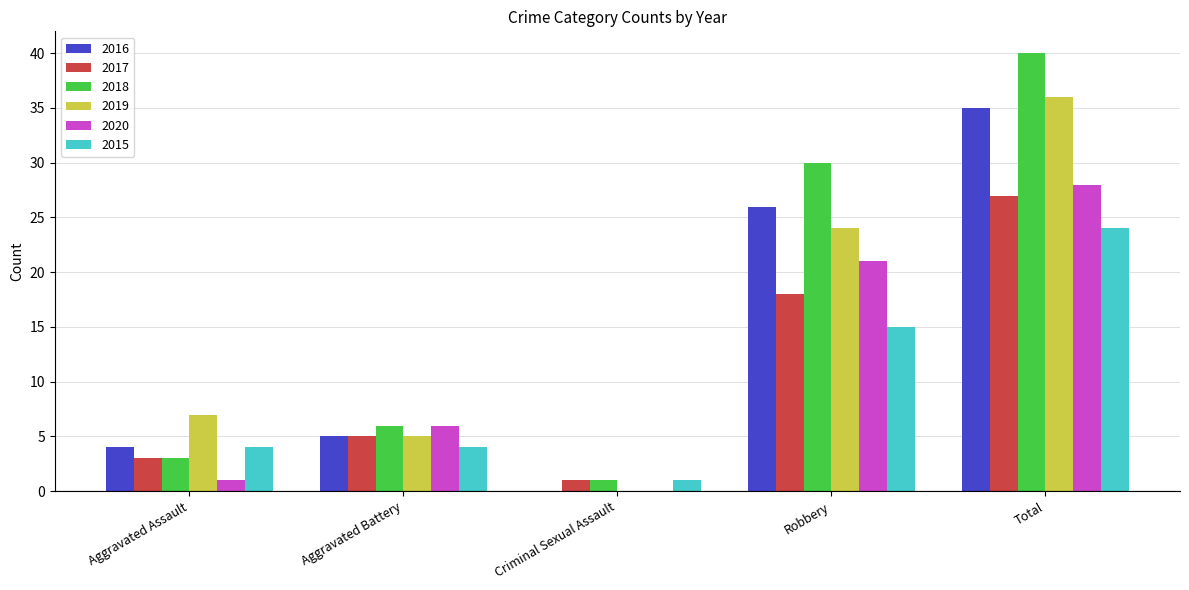

How many categories are shown in the chart?

5